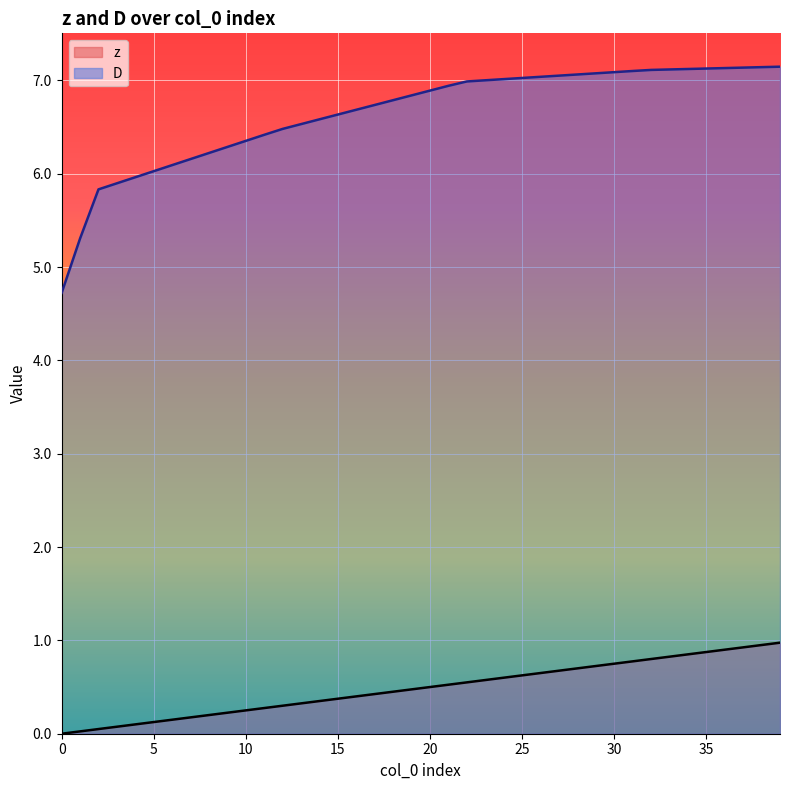

What is the average value of the D series?

6.6